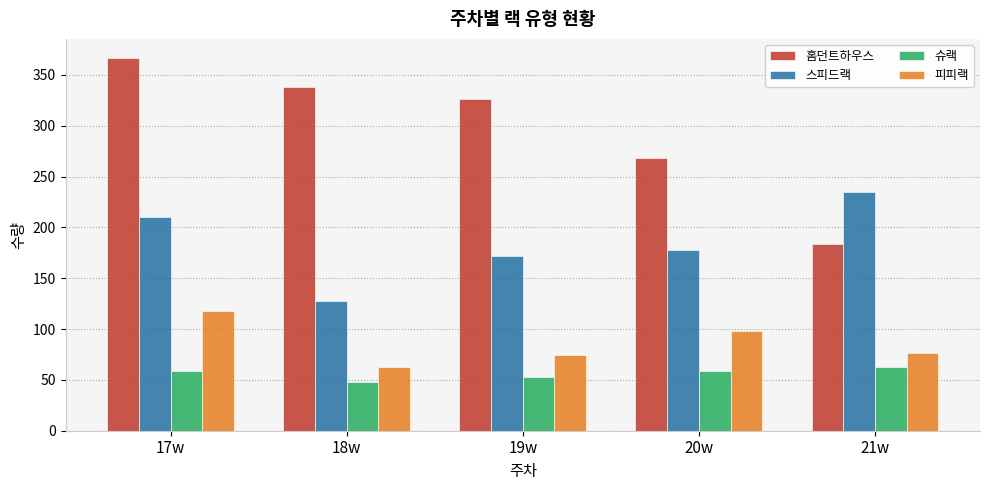

At which category does the chart reach its minimum across all series?

18w